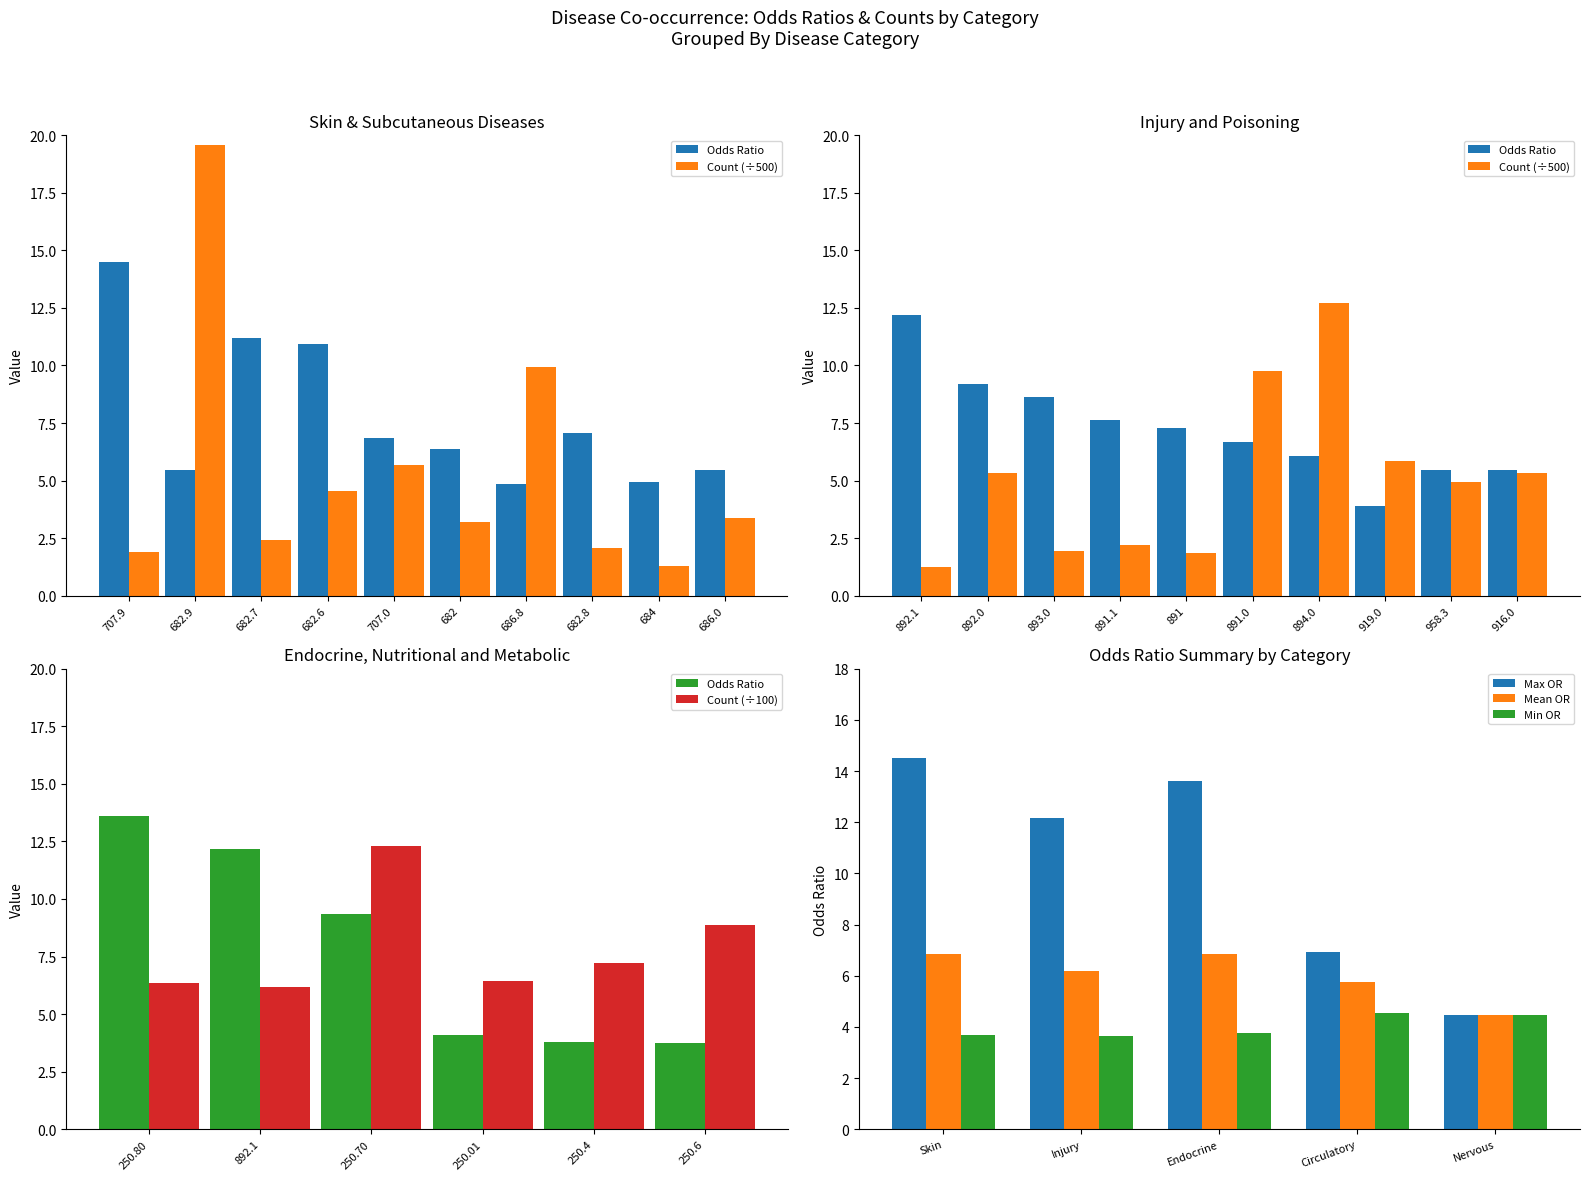

What is the lowest value of the Min OR series?

3.6